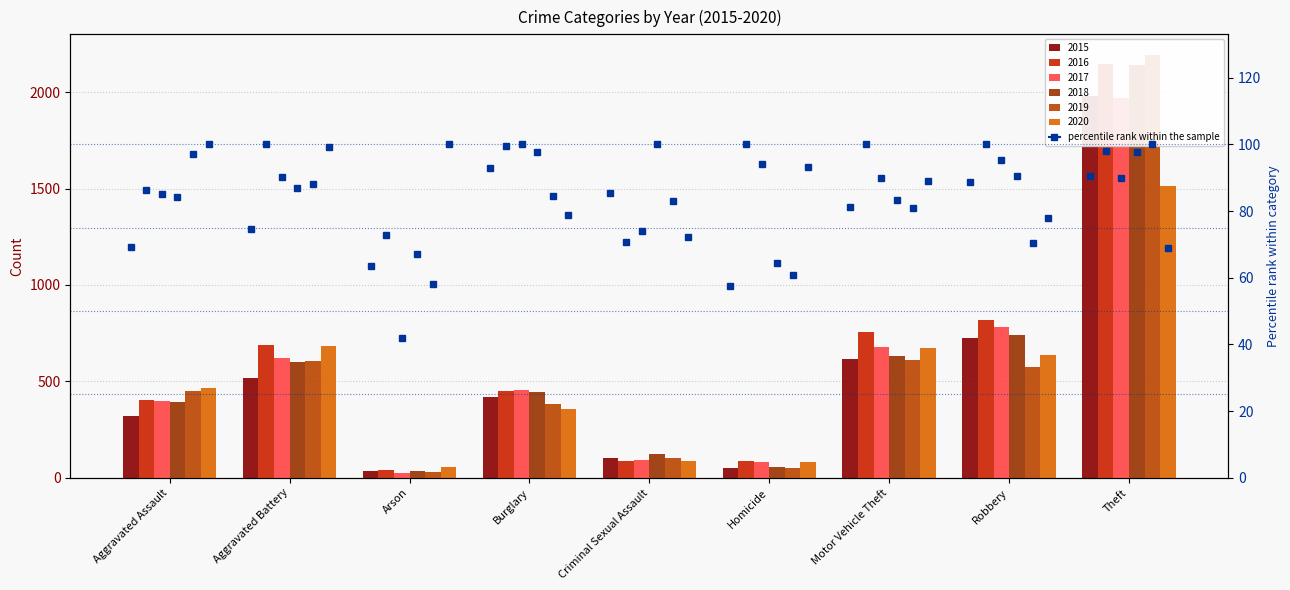

Reading left to right, list all the values displayed in this chart.

2015: 323	515	35	421	105	50	614	726	1981
2016: 402	691	40	451	87	87	756	819	2148
2017: 396	623	23	453	91	82	680	780	1968
2018: 392	600	37	443	123	56	631	741	2140
2019: 452	608	32	383	102	53	611	577	2190
2020: 466	686	55	357	89	81	673	637	1512